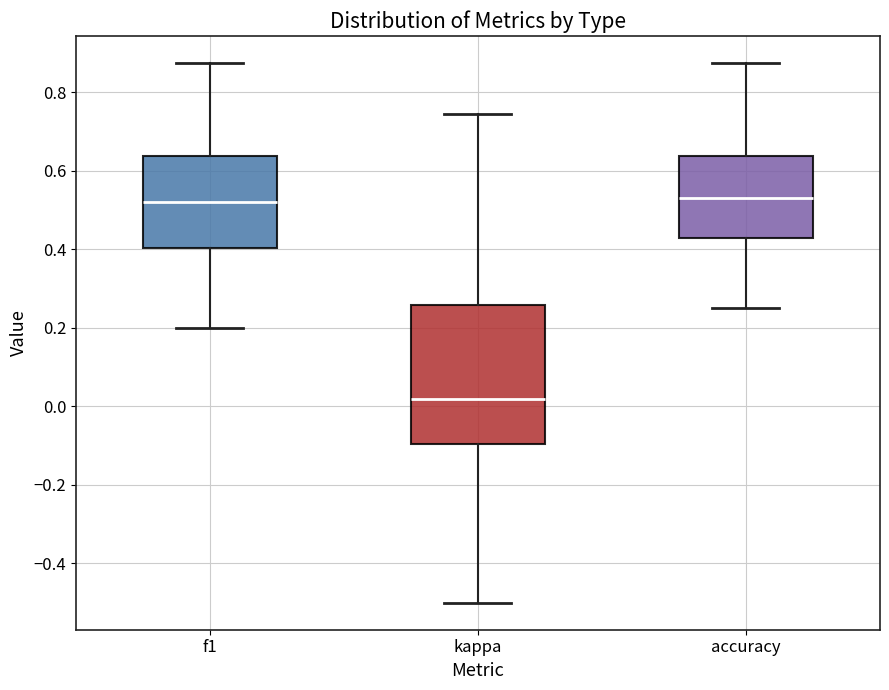

Reading left to right, transcribe this box plot: for each box, give where its median line is, the range the box spans, and where its two whiskers end, as read against the y-axis. The values are not printed on the chart, so give them approximately, as read against the axis.

f1: median 0.52, box 0.40 to 0.64, whiskers 0.20 to 0.88
kappa: median 0.02, box -0.10 to 0.26, whiskers -0.50 to 0.74
accuracy: median 0.54, box 0.42 to 0.64, whiskers 0.26 to 0.88